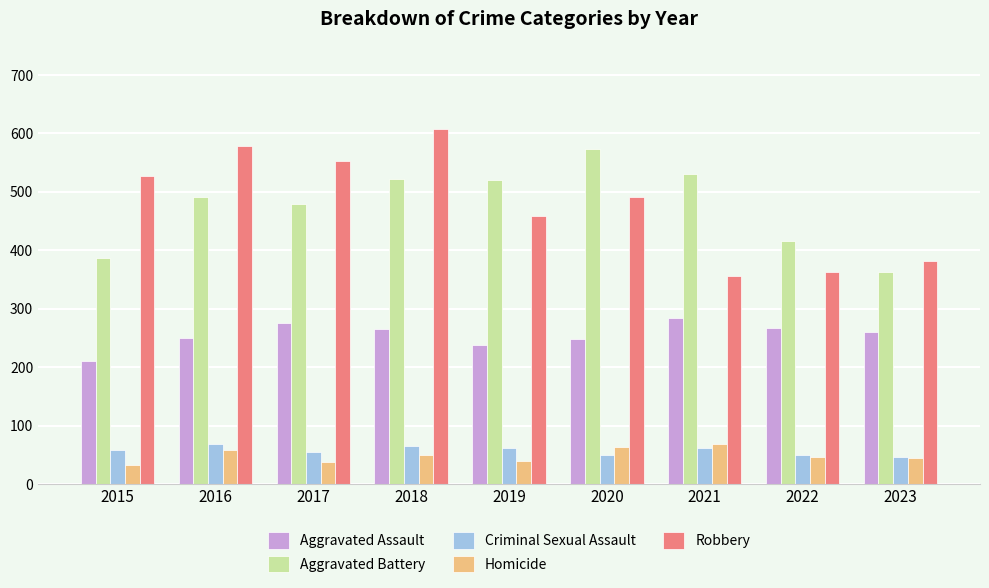

At which category is the sum across all series the highest?

2018